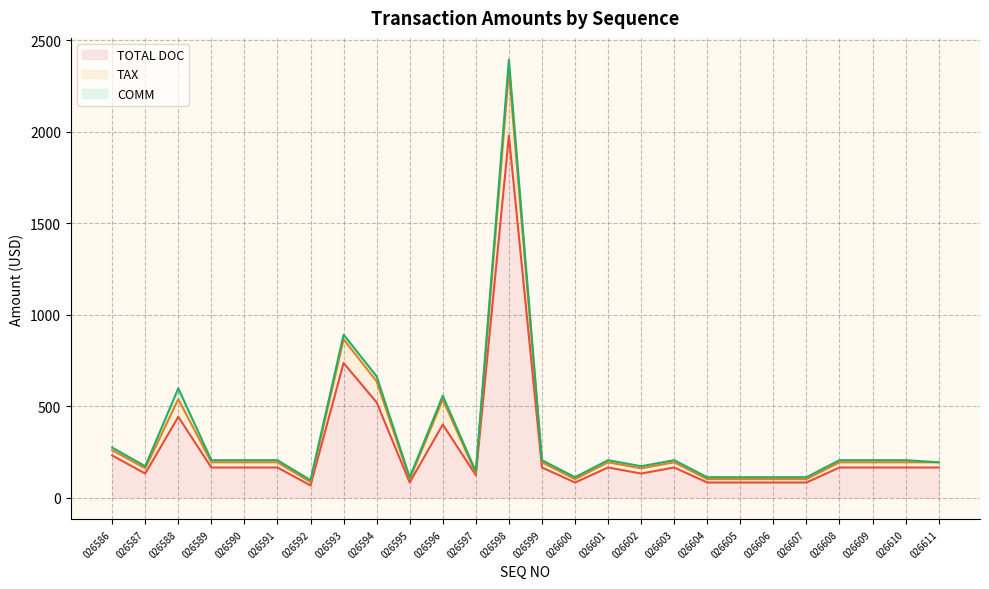

At which label is TAX closest to 1243?

026593